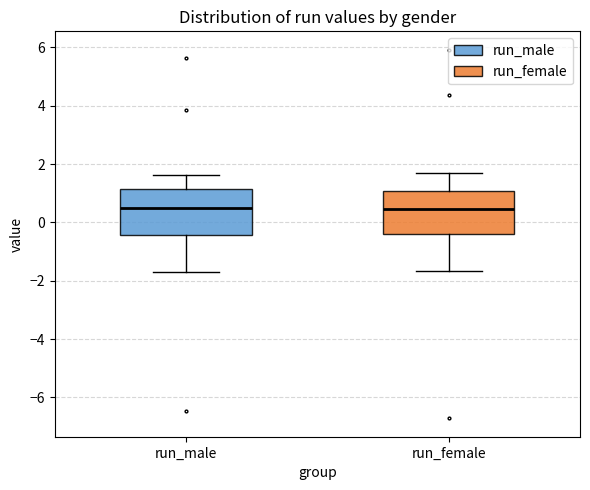

Where does the median line of the box for run_female sit on the y-axis? The values are not printed on the chart, so give them approximately, as read against the axis.

0.4